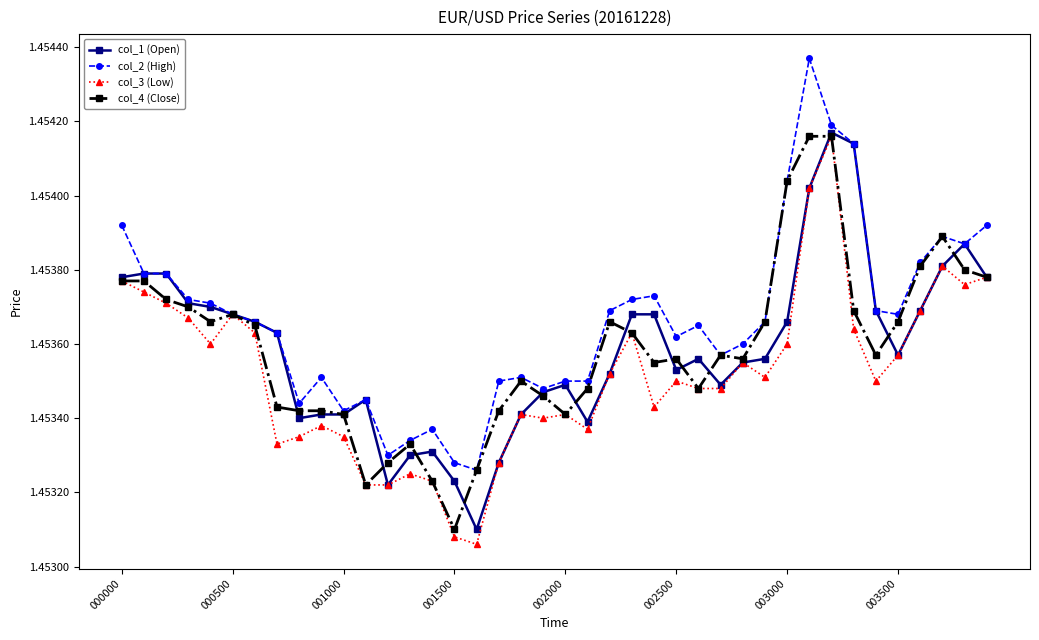

Is this an area chart (filled region under the line)?

No